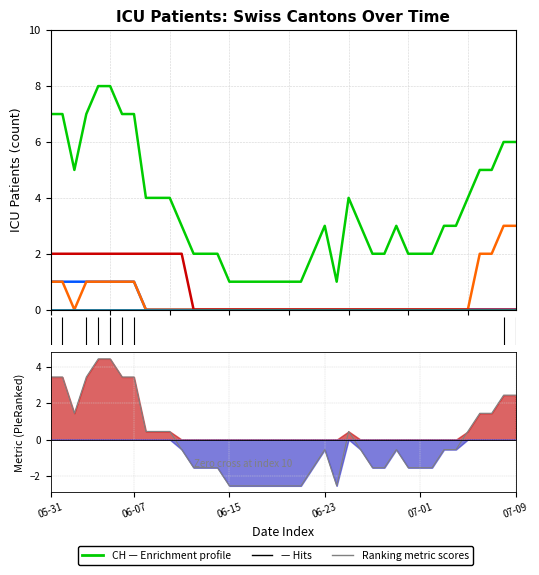

Reading left to right, extract all data points from this chart.

CH: 2020-05-31=7	2020-06-04=8	2020-06-08=4	2020-06-12=2	2020-06-16=1	2020-06-20=1	2020-06-24=1	2020-06-28=2	2020-07-02=2	2020-07-06=5	2020-07-09=6
GR: 2020-05-31=1	2020-06-04=1	2020-06-08=0	2020-06-12=0	2020-06-16=0	2020-06-20=0	2020-06-24=0	2020-06-28=0	2020-07-02=0	2020-07-06=0	2020-07-09=0
ZH: 2020-05-31=1	2020-06-04=1	2020-06-08=0	2020-06-12=0	2020-06-16=0	2020-06-20=0	2020-06-24=0	2020-06-28=0	2020-07-02=0	2020-07-06=2	2020-07-09=3
BL: 2020-05-31=0	2020-06-04=0	2020-06-08=0	2020-06-12=0	2020-06-16=0	2020-06-20=0	2020-06-24=0	2020-06-28=0	2020-07-02=0	2020-07-06=0	2020-07-09=0
VS: 2020-05-31=2	2020-06-04=2	2020-06-08=2	2020-06-12=0	2020-06-16=0	2020-06-20=0	2020-06-24=0	2020-06-28=0	2020-07-02=0	2020-07-06=0	2020-07-09=0
NE: 2020-05-31=0	2020-06-04=0	2020-06-08=0	2020-06-12=0	2020-06-16=0	2020-06-20=0	2020-06-24=0	2020-06-28=0	2020-07-02=0	2020-07-06=0	2020-07-09=0